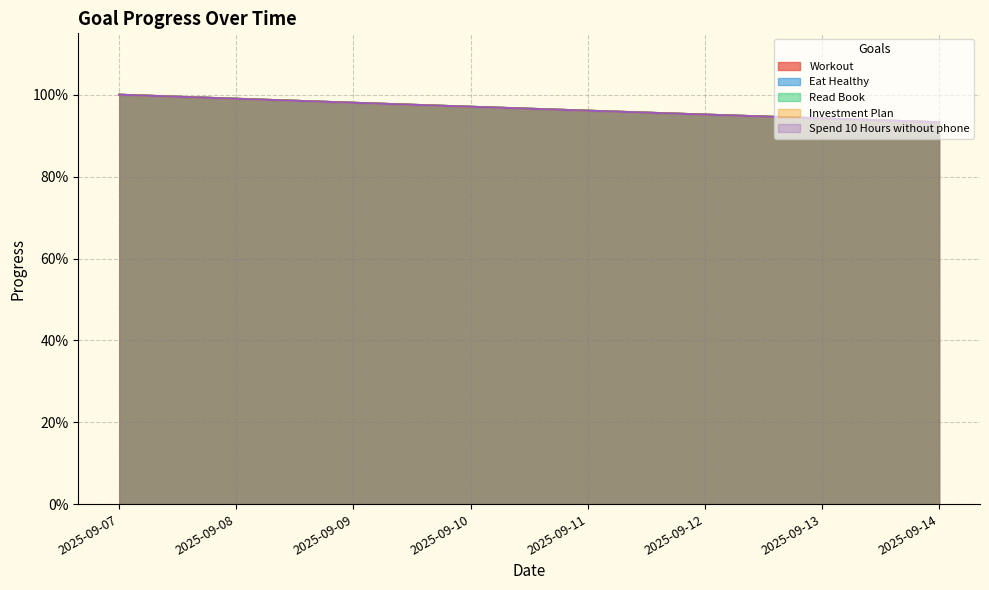

What is the difference between the maximum and minimum values in the Investment Plan series?

0.1